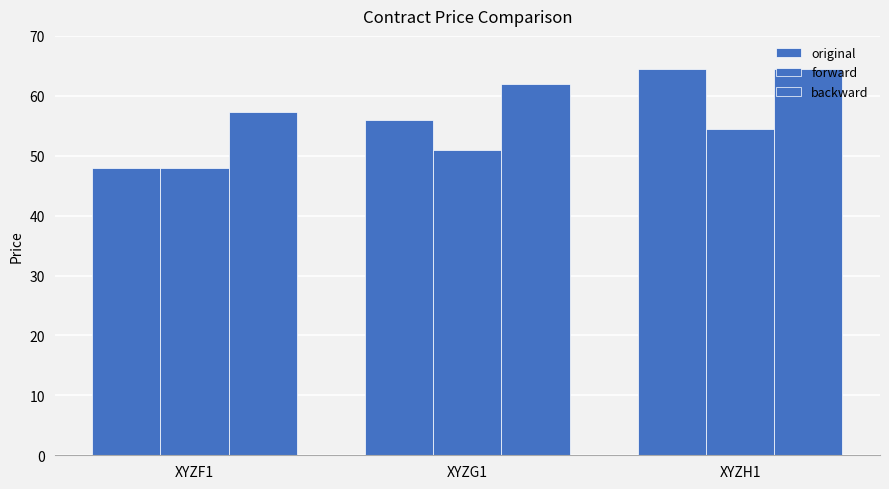

List the series in order of their peak value, lowest first.

forward, original, backward